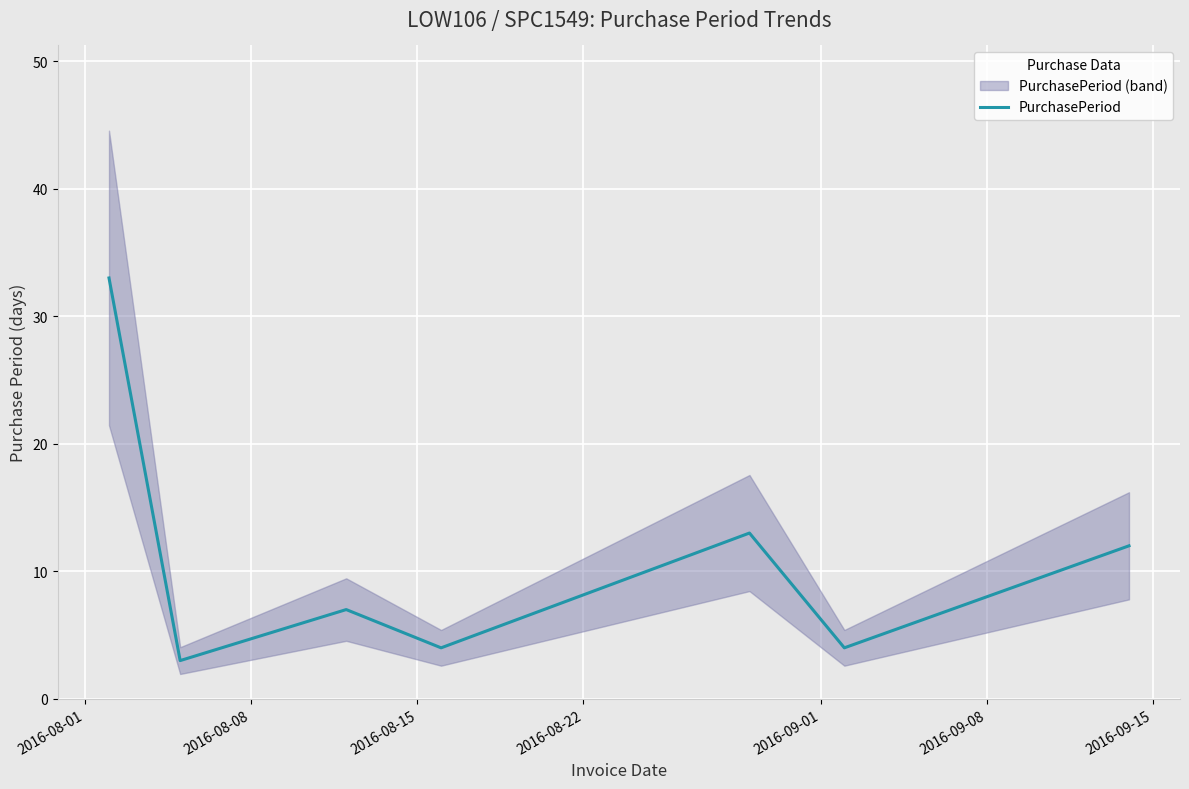

What is the maximum value for PurchasePeriod?

33